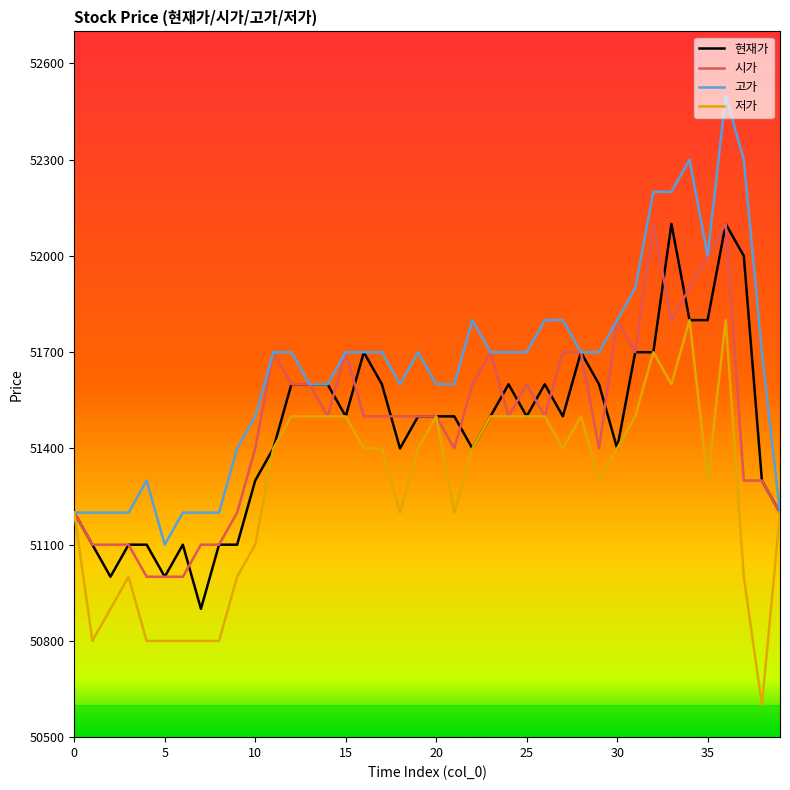

What is the smallest value displayed?

50600